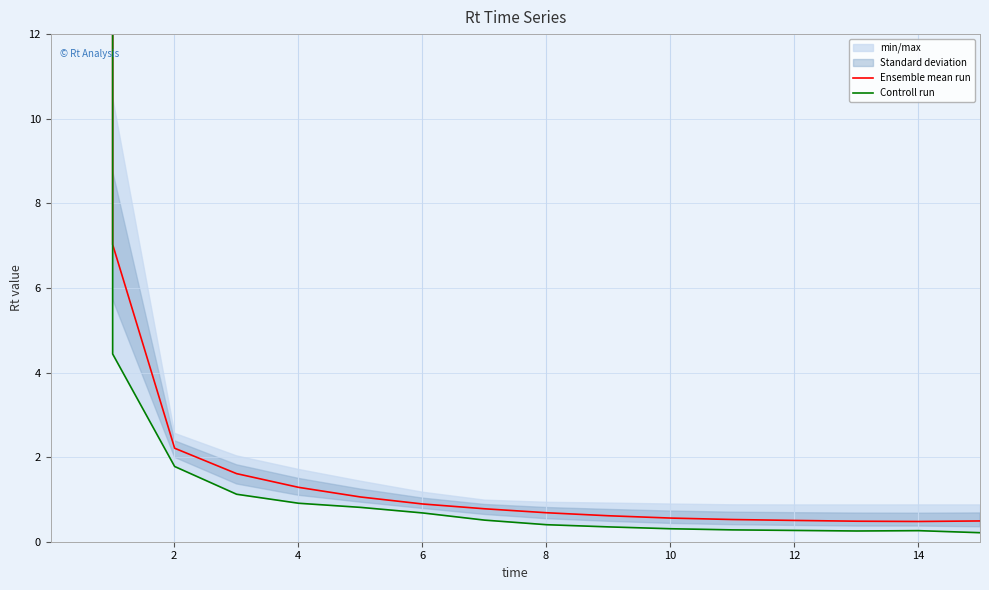

The Ensemble mean run series shows 0.2 at 15. True or false?

False